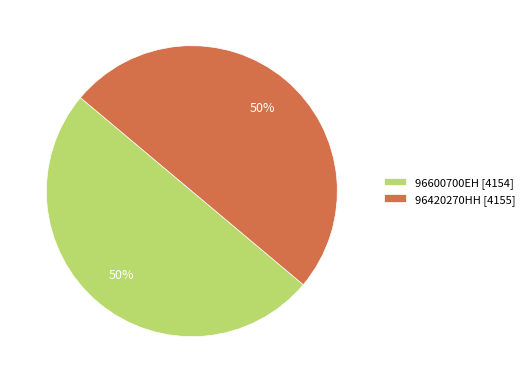

To the nearest percent, what is the combined percentage of 96420270HH [4155] and 96600700EH [4154]?

100%